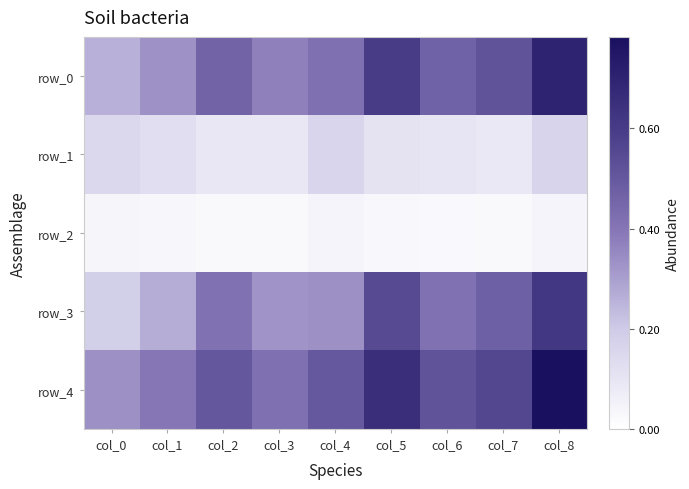

Reading right to left, extract all data points from this chart.

row_0: col_8=0.7	col_7=0.5	col_6=0.5	col_5=0.6	col_4=0.4	col_3=0.4	col_2=0.5	col_1=0.3	col_0=0.3
row_1: col_8=0.2	col_7=0.1	col_6=0.1	col_5=0.1	col_4=0.2	col_3=0.1	col_2=0.1	col_1=0.1	col_0=0.1
row_2: col_8=0.0	col_7=0.0	col_6=0.0	col_5=0.0	col_4=0.0	col_3=0.0	col_2=0.0	col_1=0.0	col_0=0.0
row_3: col_8=0.6	col_7=0.5	col_6=0.4	col_5=0.5	col_4=0.3	col_3=0.3	col_2=0.4	col_1=0.3	col_0=0.2
row_4: col_8=0.8	col_7=0.6	col_6=0.5	col_5=0.7	col_4=0.5	col_3=0.4	col_2=0.5	col_1=0.4	col_0=0.3